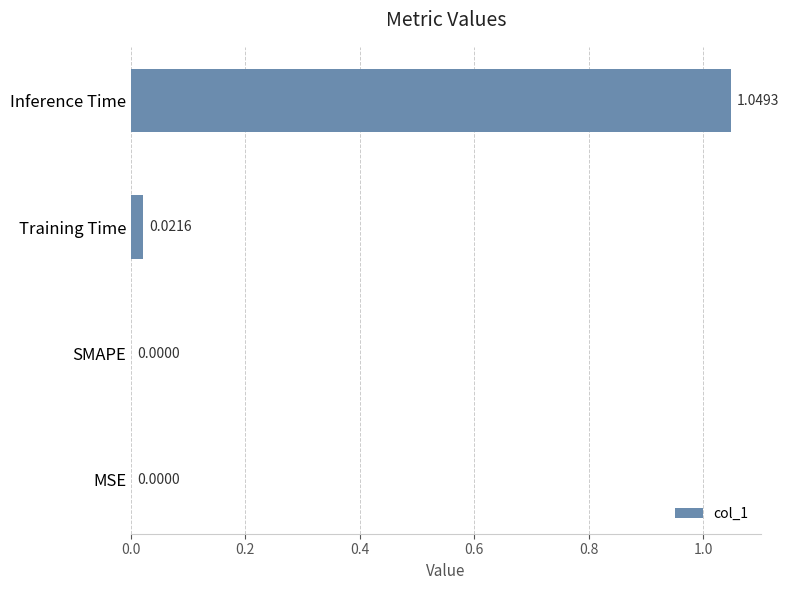

What is the sum of all values?

1.1